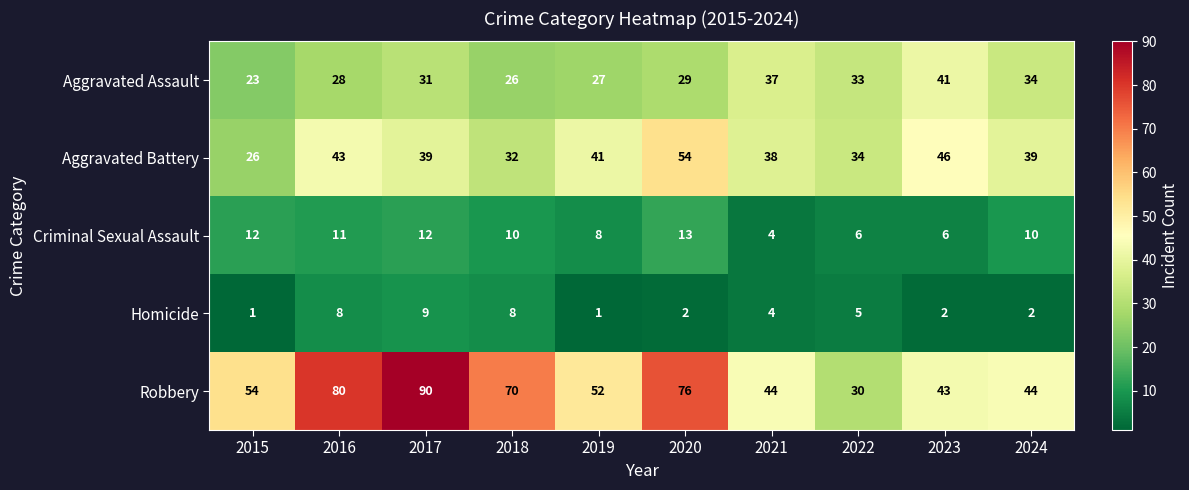

Is the value of Homicide at 2019 greater than the value of Criminal Sexual Assault at 2024?

No